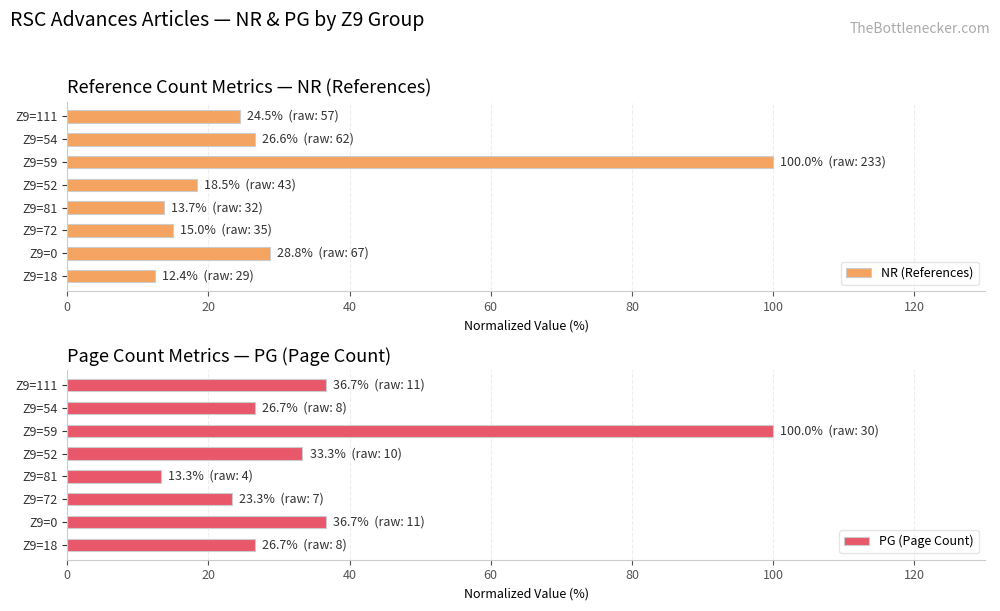

What is the difference between the maximum and minimum values in the PG (Page Count) series?

86.7